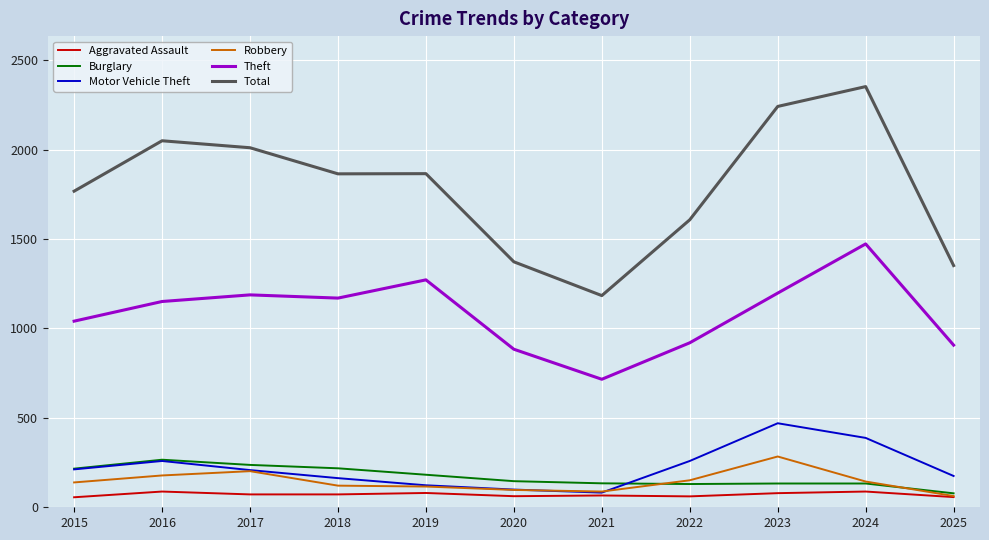

What is the greatest value displayed?

2353